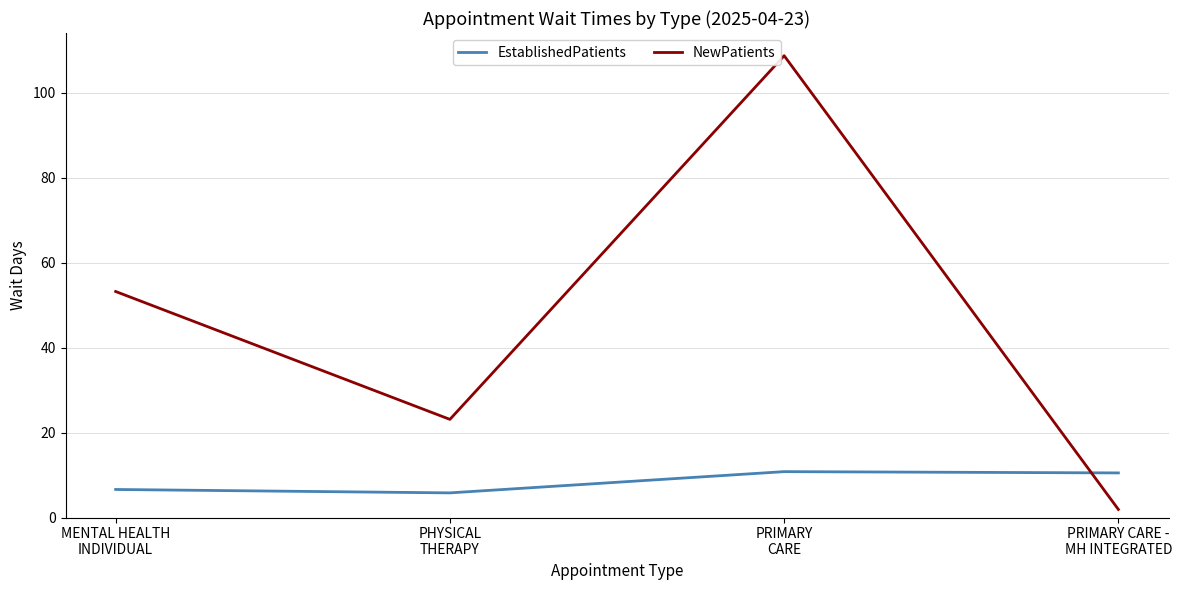

Which series has the widest spread of values?

NewPatients